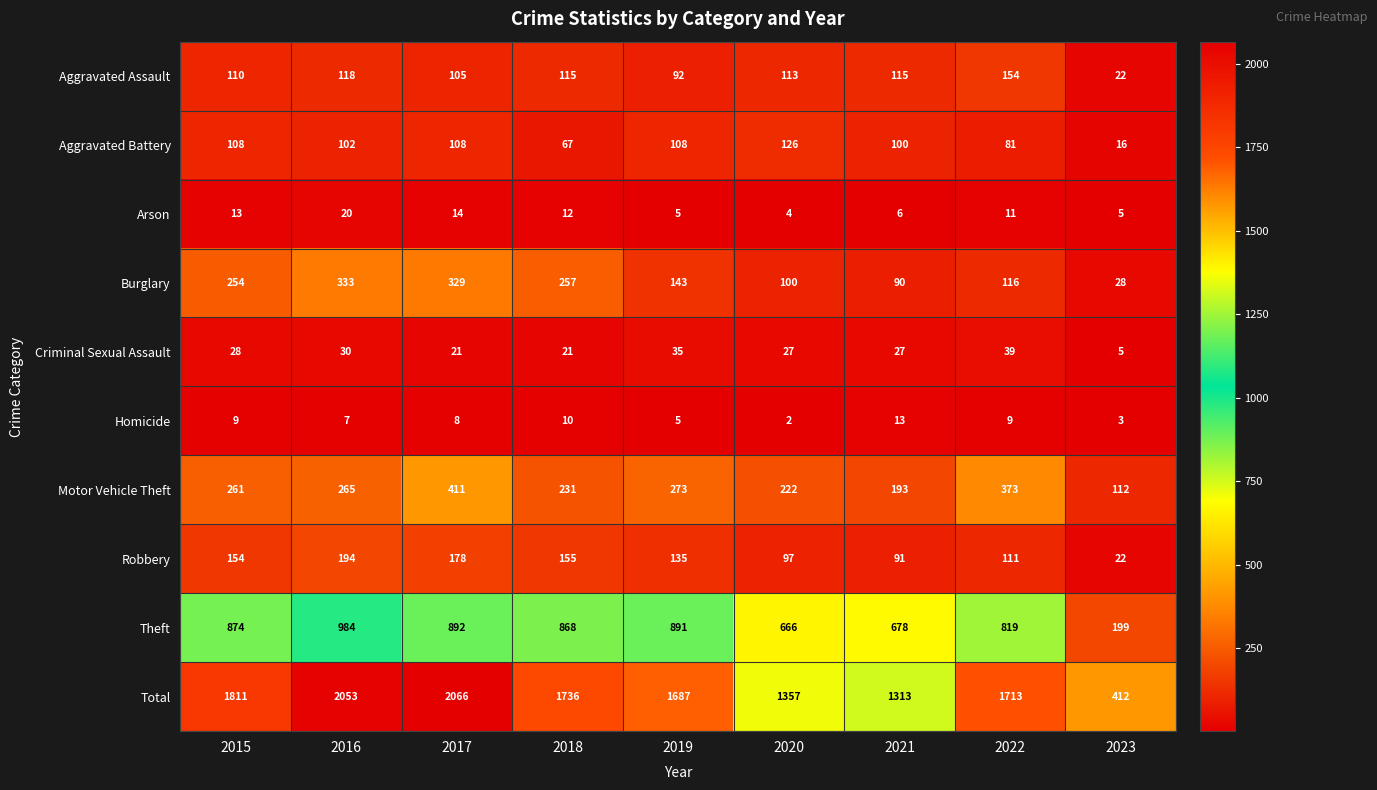

What is the smallest value displayed?

2